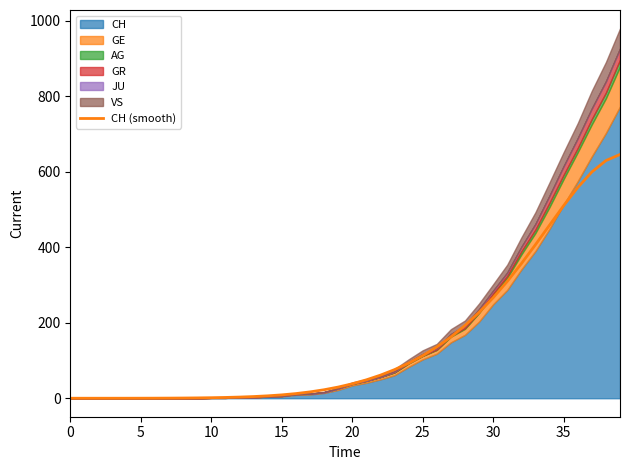

What value does the data have at 21?

48.7